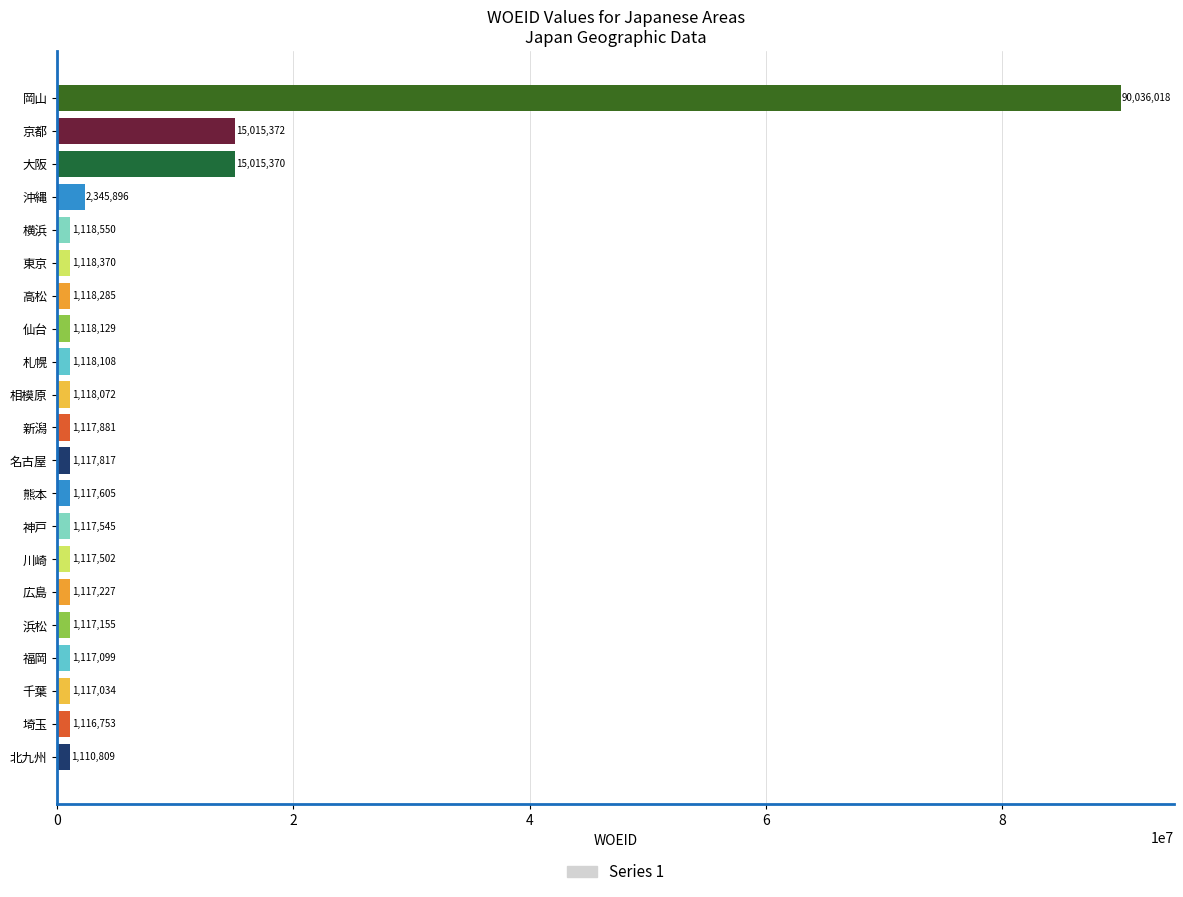

What is the change in value from 川崎 to 仙台?

+627